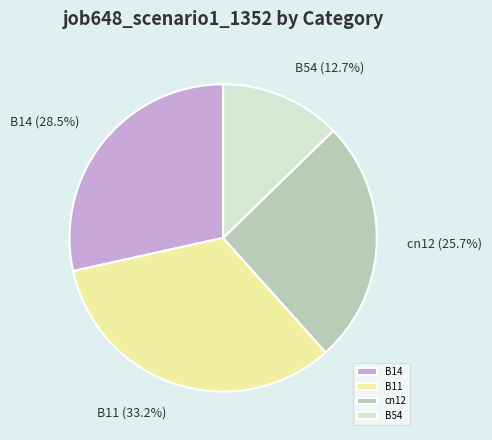

To the nearest percent, what is the difference between the B54 and B14 slice percentages?

16%